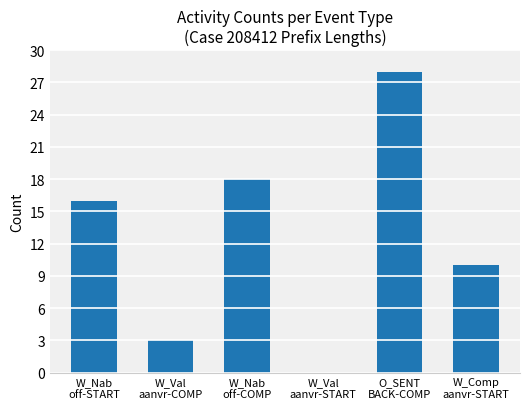

What is the sum of all values?

75